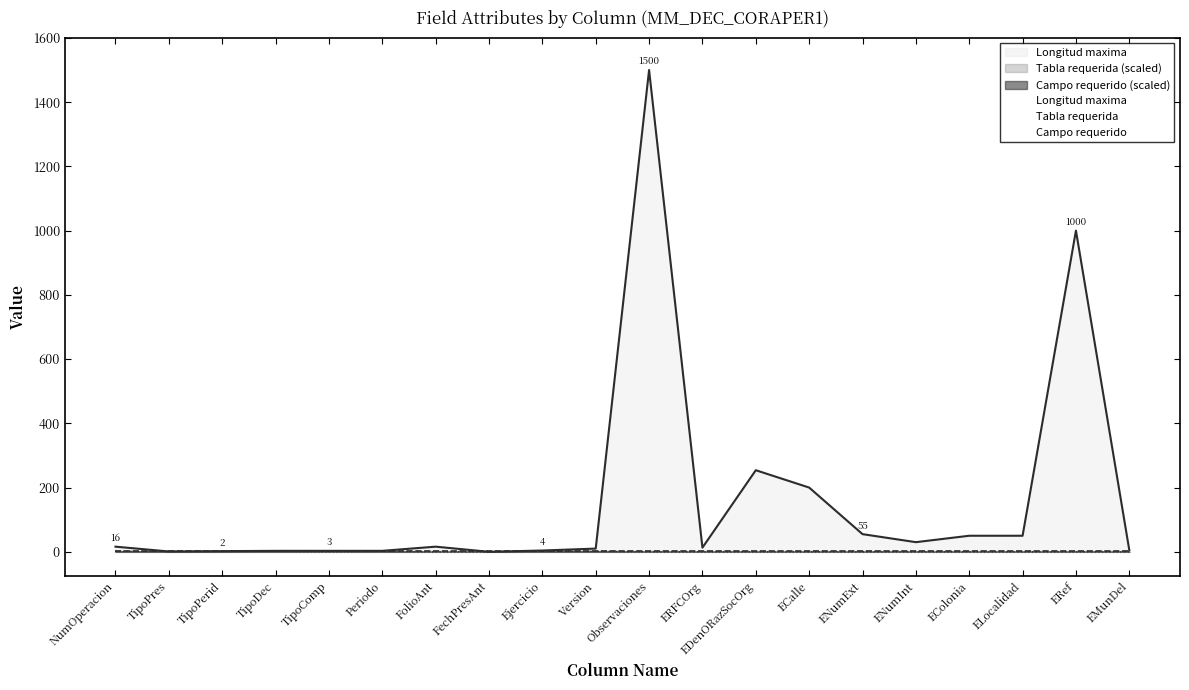

Is the value of Campo requerido at TipoComp greater than the value of Tabla requerida at ERFCOrg?

No